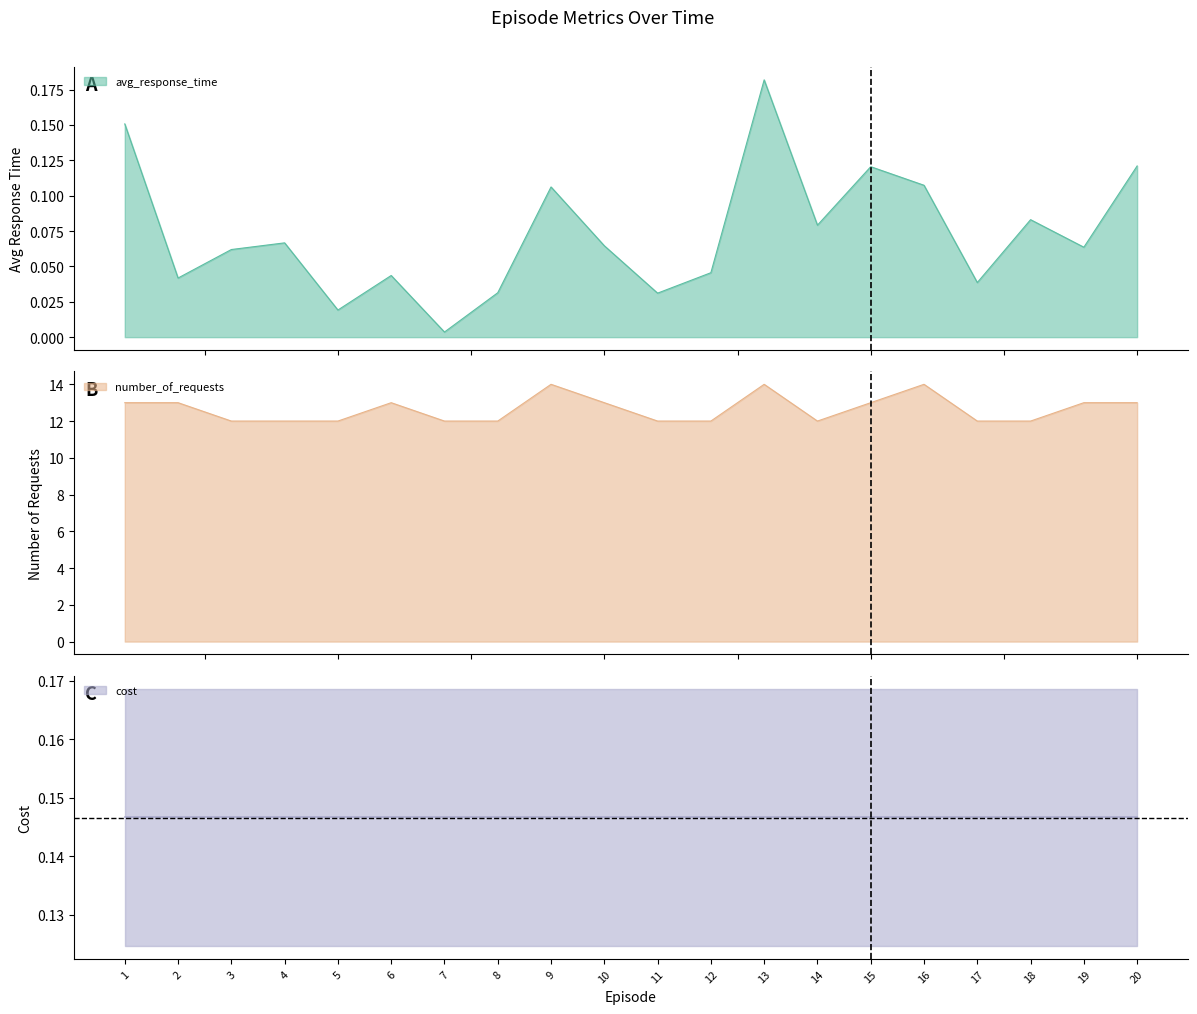

Does the chart display data point markers on the line(s)?

No